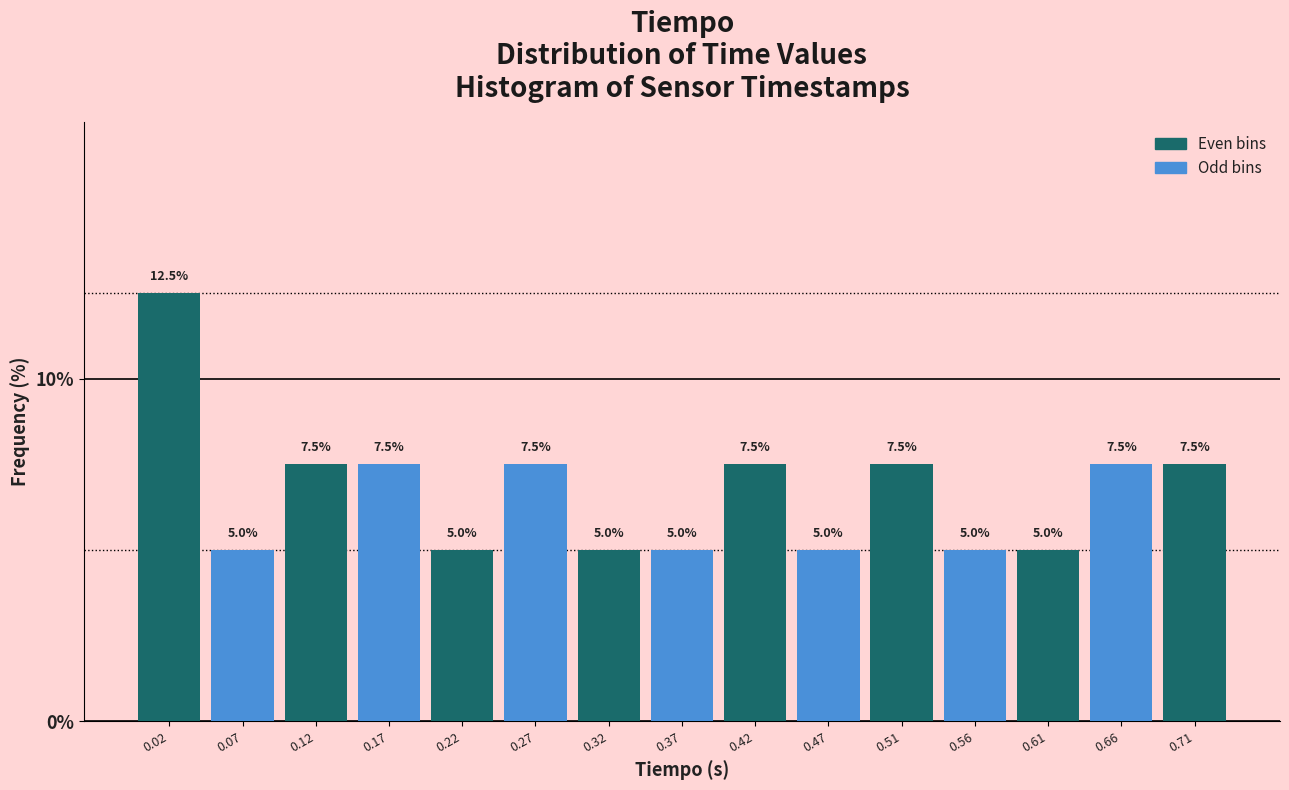

Over which range of the x-axis is the bar tallest?

0.000 to 0.050